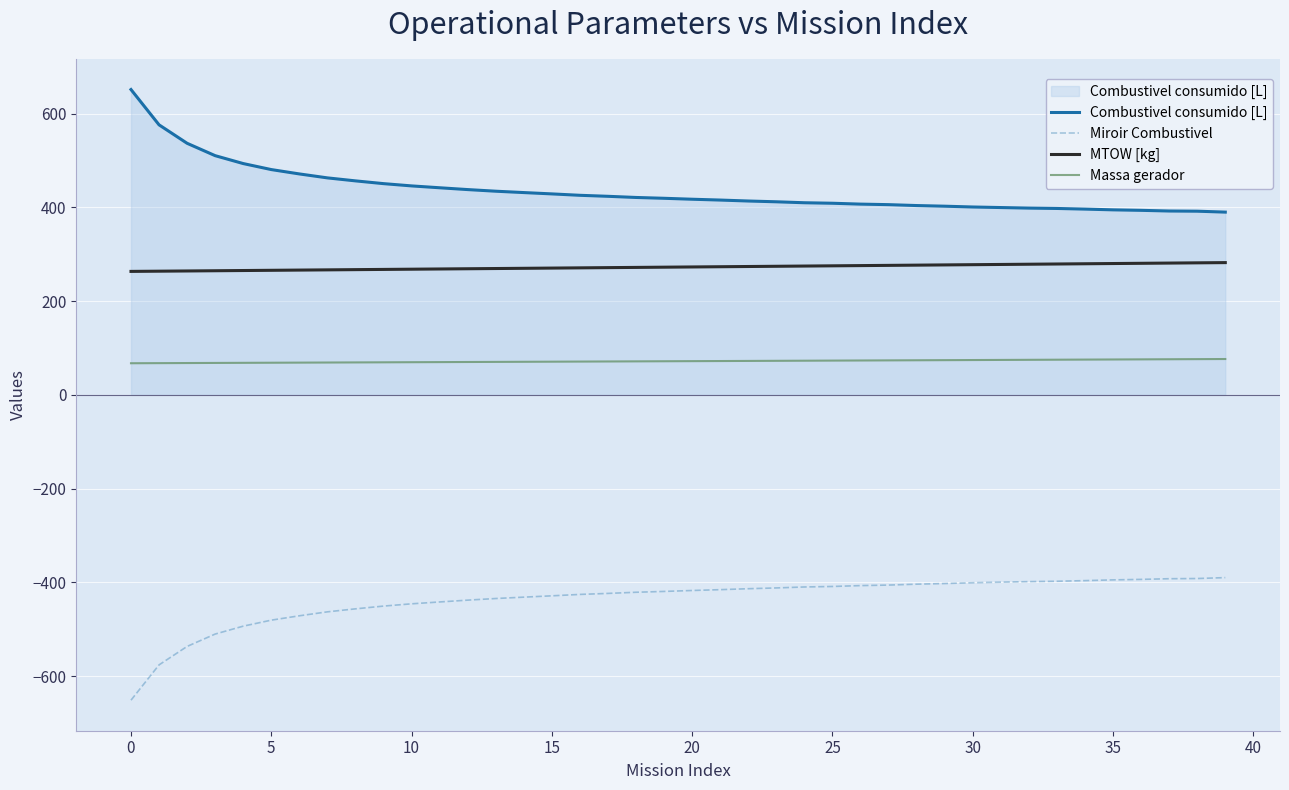

What is the average value of the Massa gerador series?

71.8